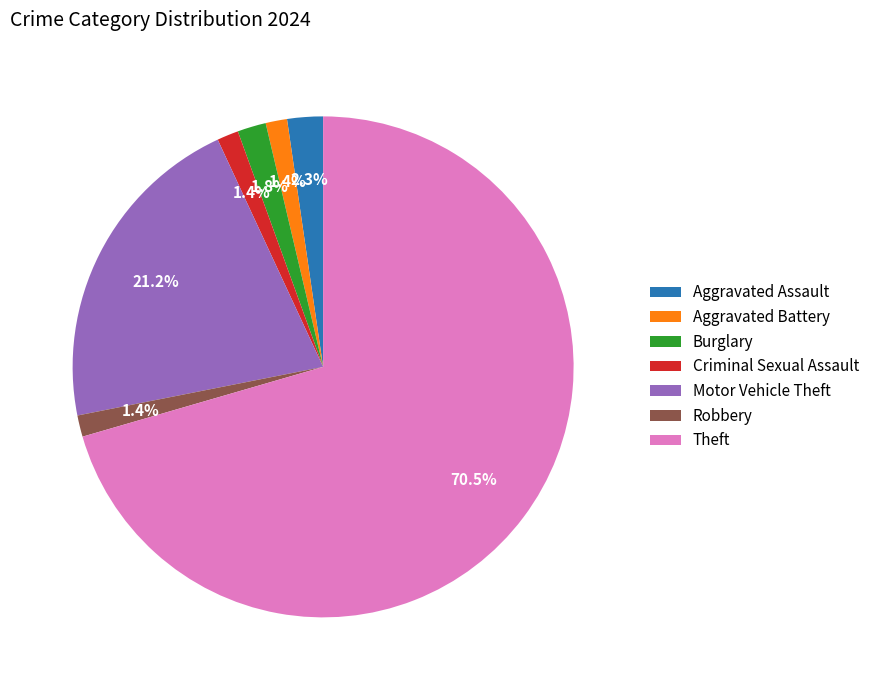

Is it true that Aggravated Assault is 9% of the pie?

False